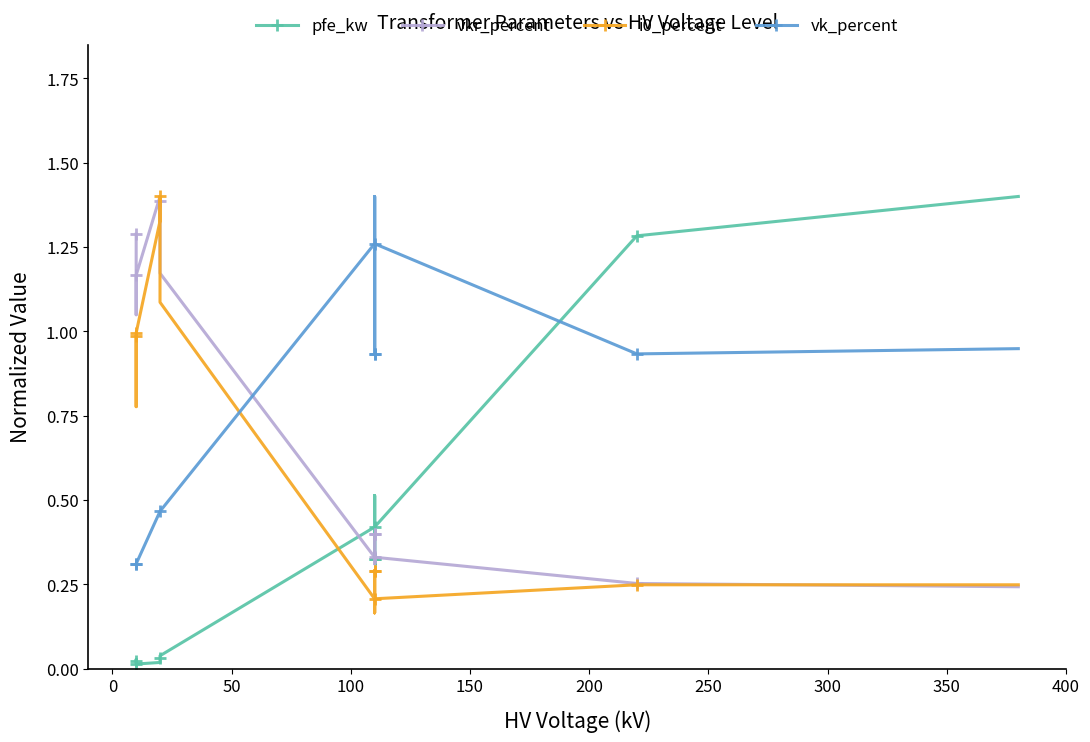

Is this an area chart (filled region under the line)?

No